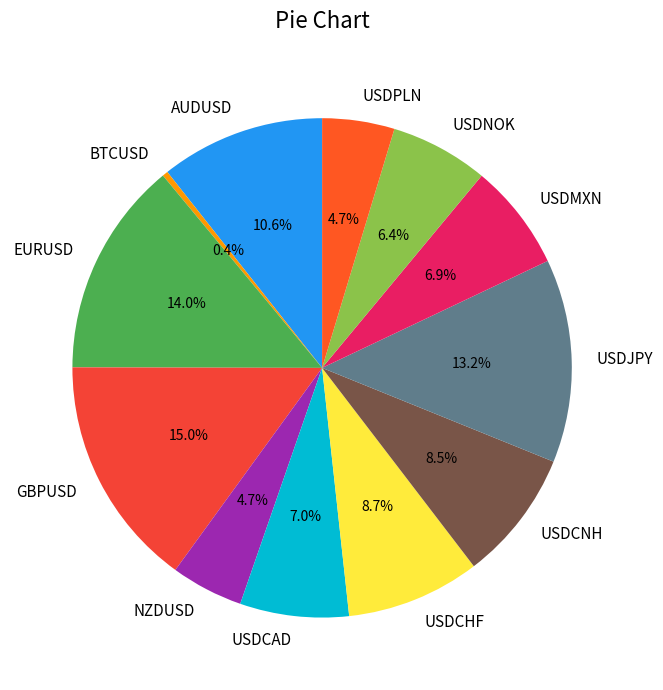

Approximately how many times larger is the value at NZDUSD compared to EURUSD?

0.3